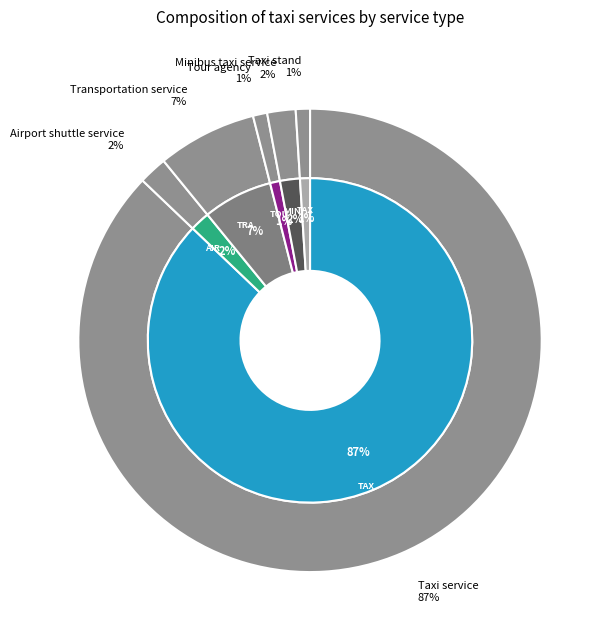

What portion of the pie excludes Minibus taxi service?

98.0%